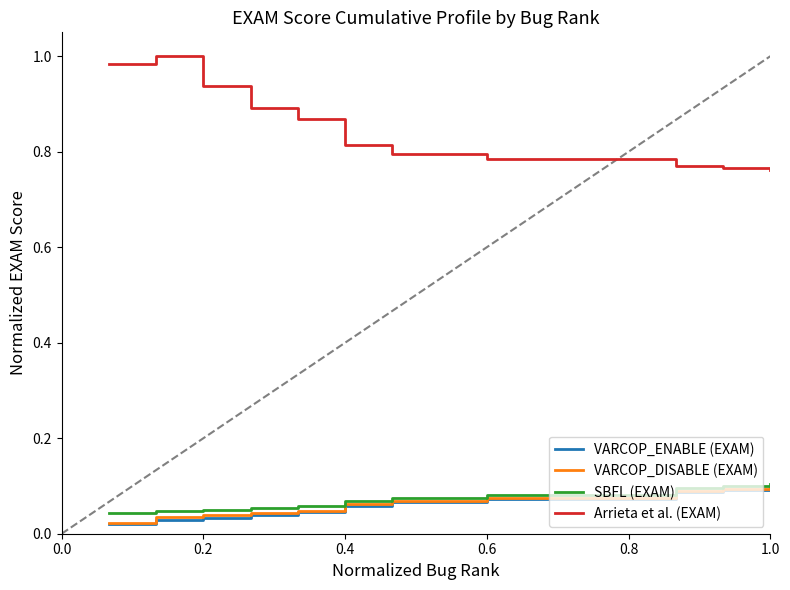

Which series has the largest total across all categories?

Arrieta et al. (EXAM)